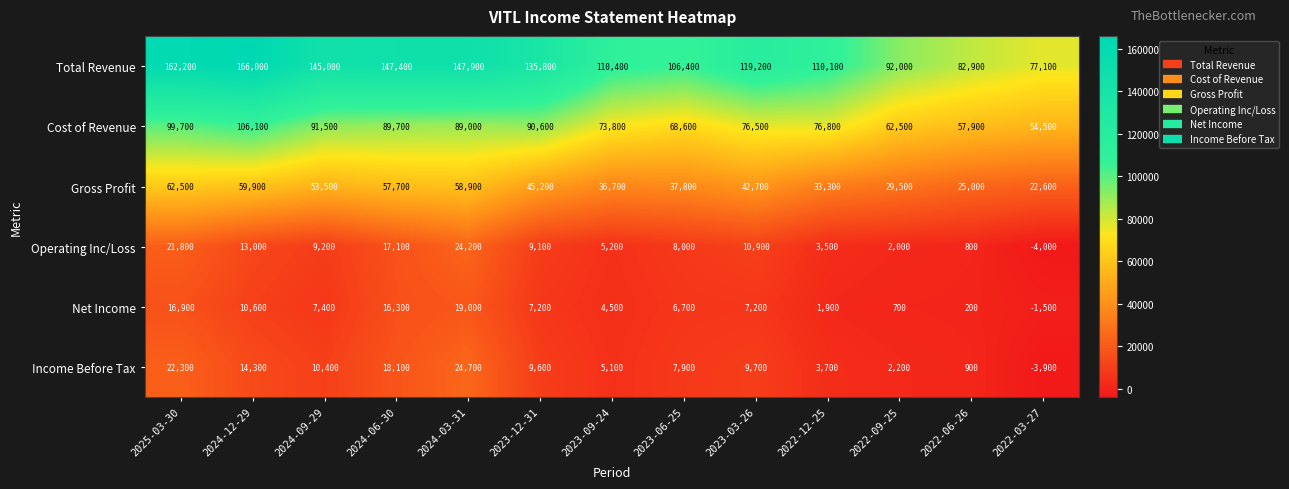

Which series has the widest spread of values?

Total Revenue